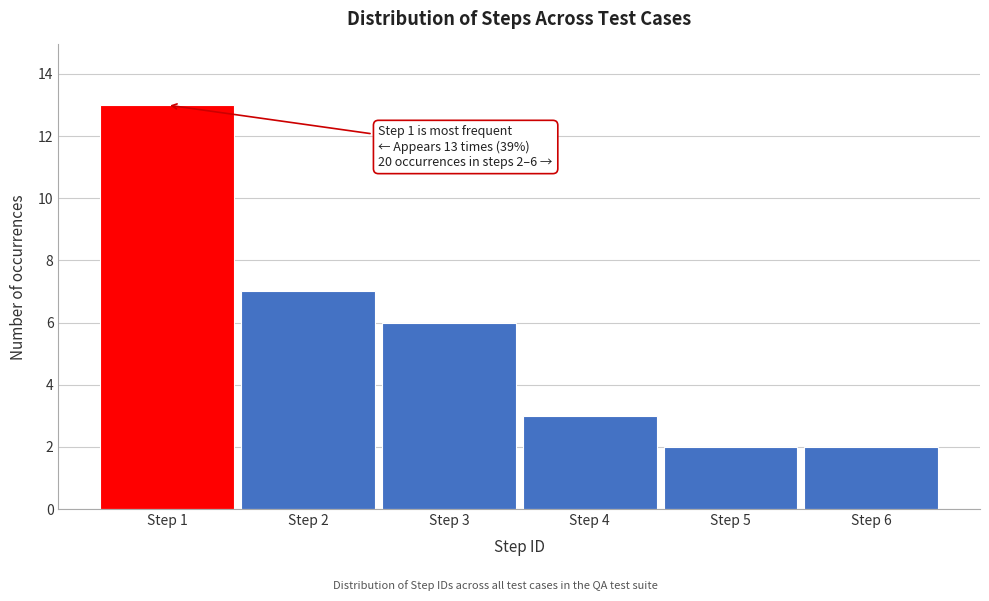

Reading left to right, extract all data points from this chart.

Step 1=13	Step 2=7	Step 3=6	Step 4=3	Step 5=2	Step 6=2